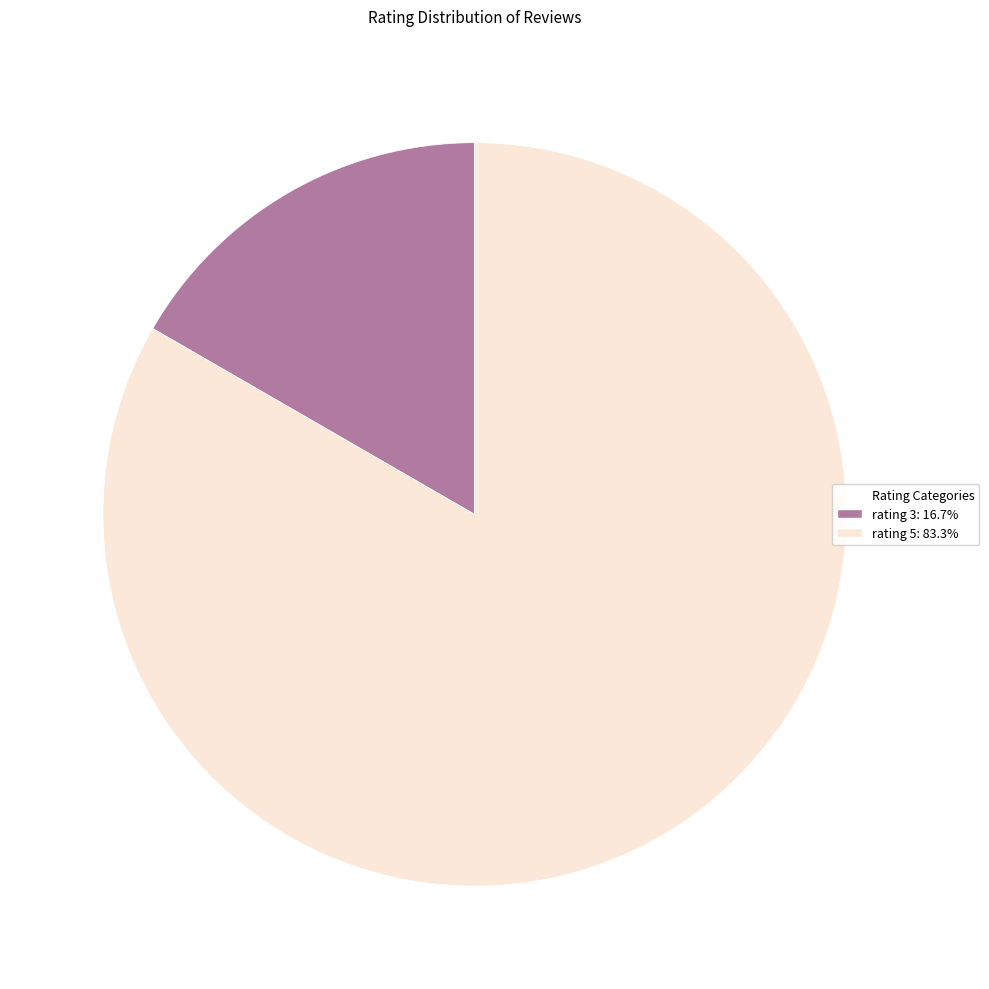

Does any single category account for the majority?

Yes